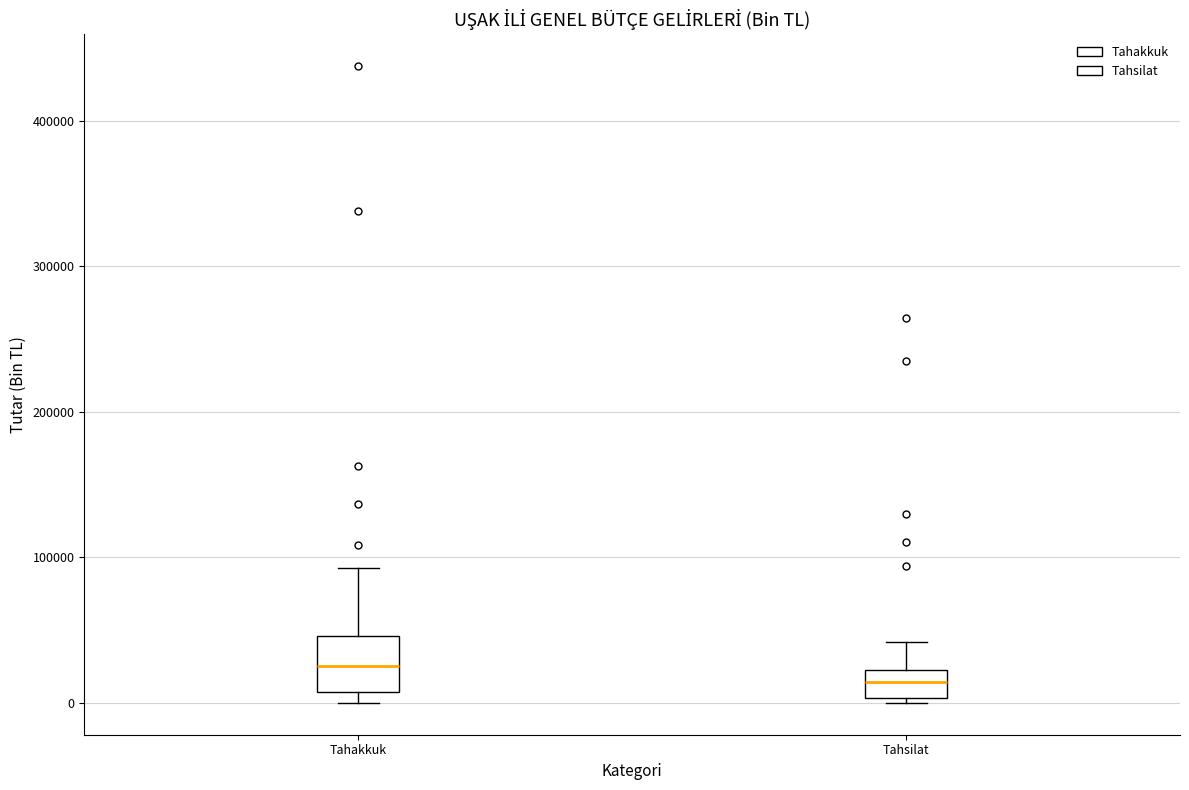

Reading left to right, transcribe this box plot: for each box, give where its median line is, the range the box spans, and where its two whiskers end, as read against the y-axis. The values are not printed on the chart, so give them approximately, as read against the axis.

Tahakkuk: median 30000, box 10000 to 50000, whiskers 0 to 90000
Tahsilat: median 10000, box 0 to 20000, whiskers 0 (just below the box's lower edge) to 40000